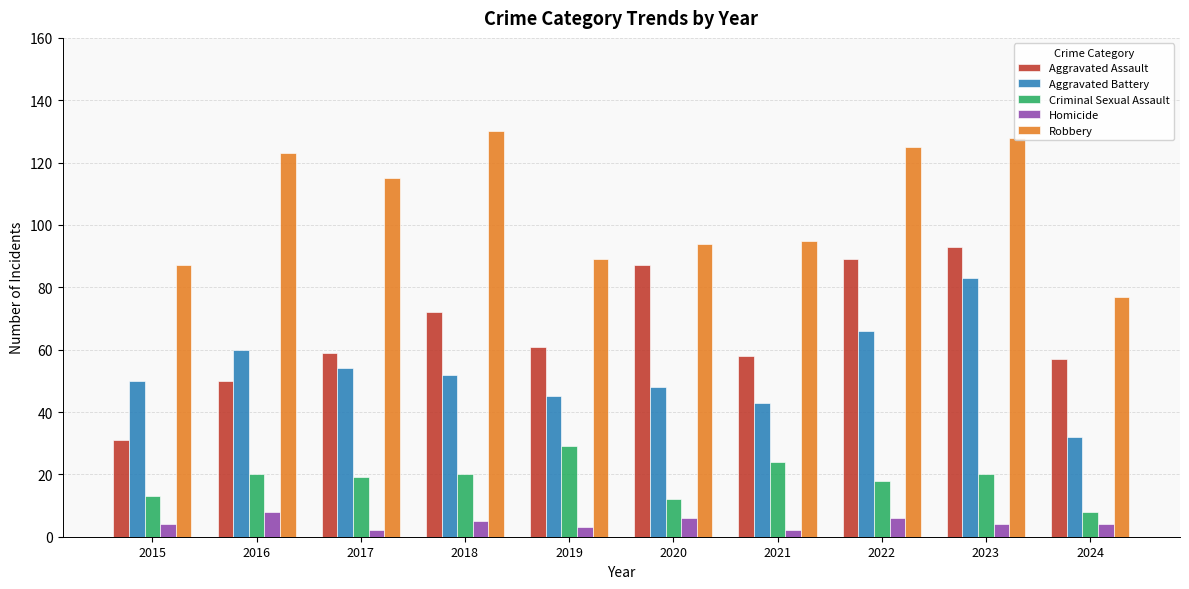

Rank the series by their maximum value, from lowest to highest.

Homicide, Criminal Sexual Assault, Aggravated Battery, Aggravated Assault, Robbery